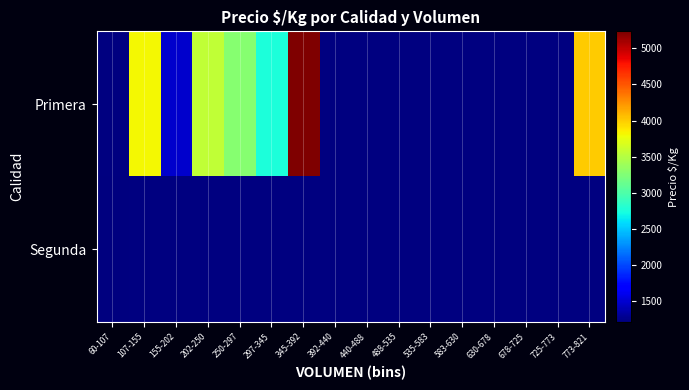

Is the value of Primera at 440-488 greater than the value of Segunda at 630-678?

No